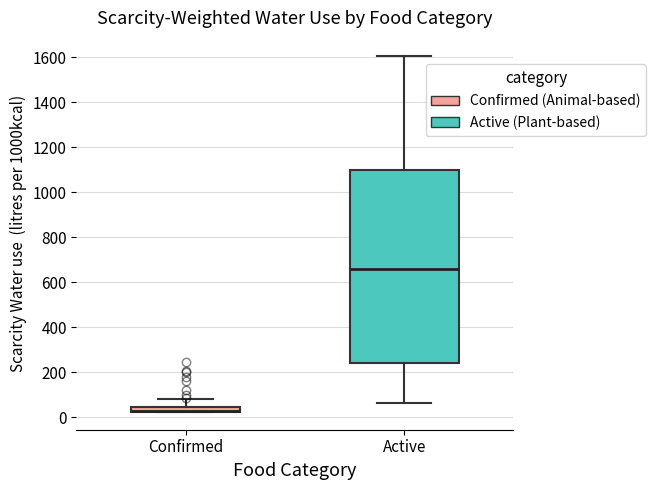

Where does the median line of the box for Active sit on the y-axis? The values are not printed on the chart, so give them approximately, as read against the axis.

660